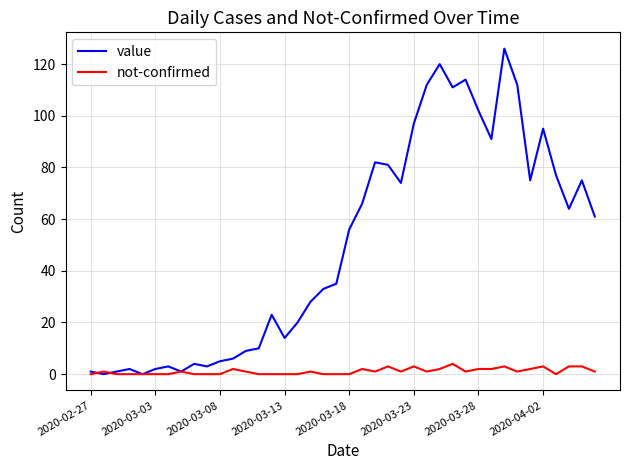

Rank the series by their average value, from highest to lowest.

value, not-confirmed